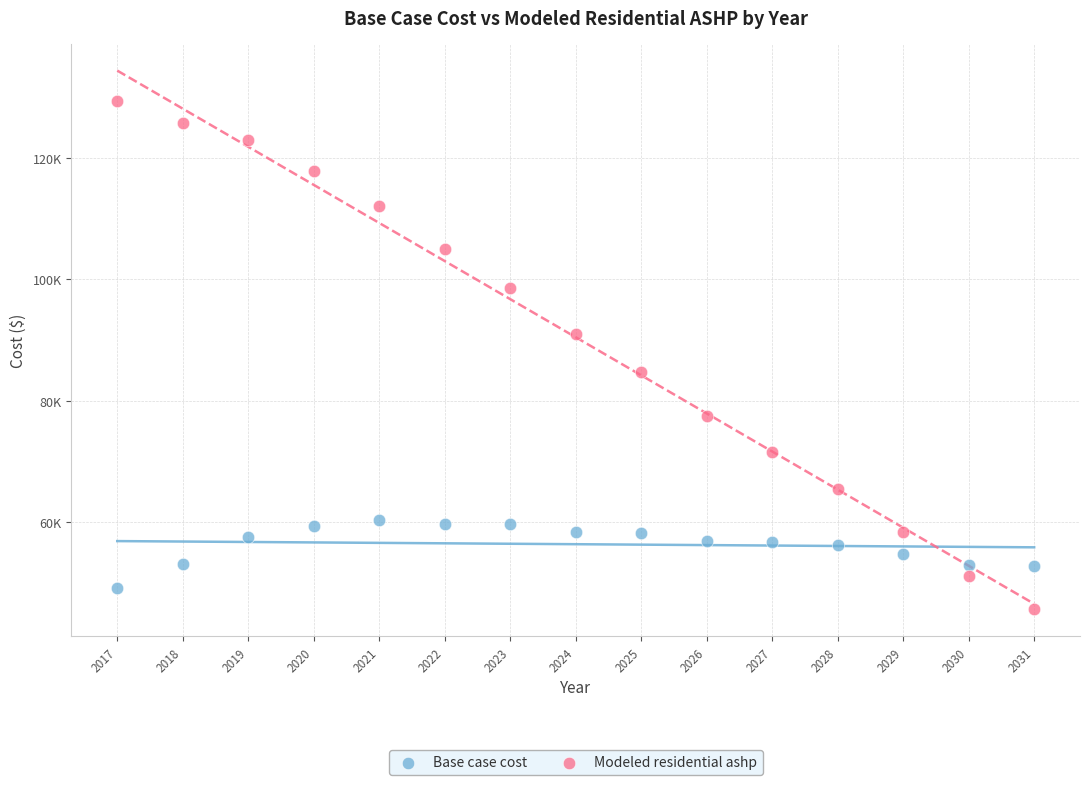

Which series reaches the minimum Y coordinate?

Modeled residential ashp